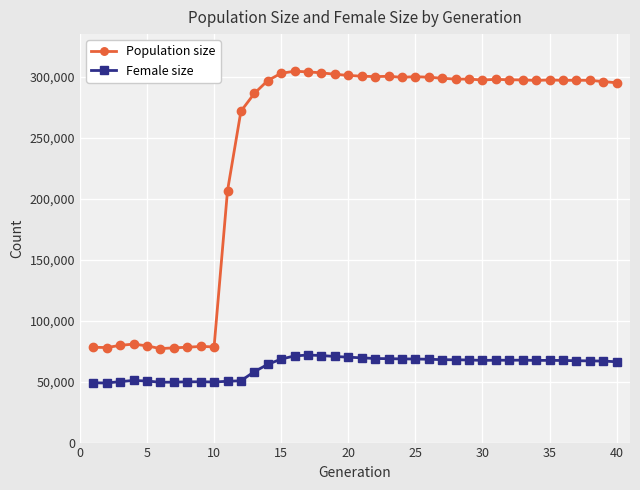

How many values in the Female size series are below 67430?

20